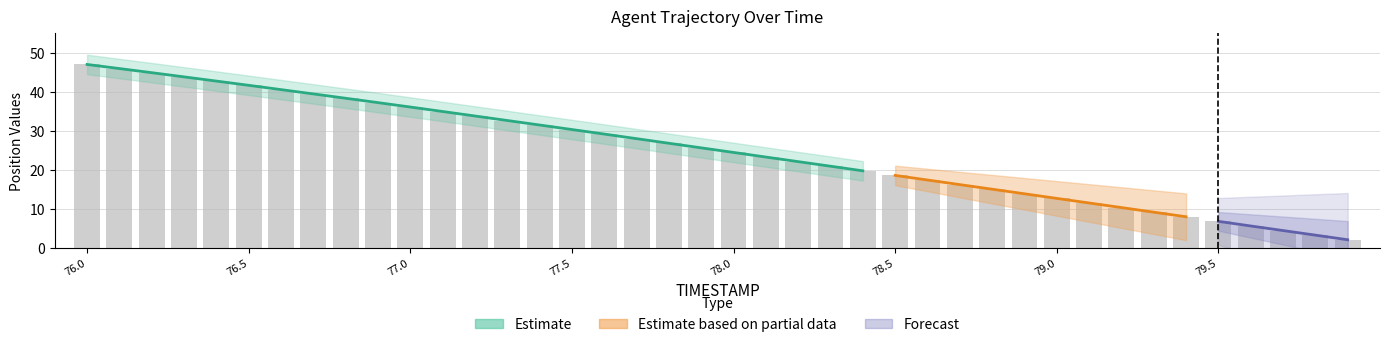

What is the value of the 14th bar from the left?

32.6